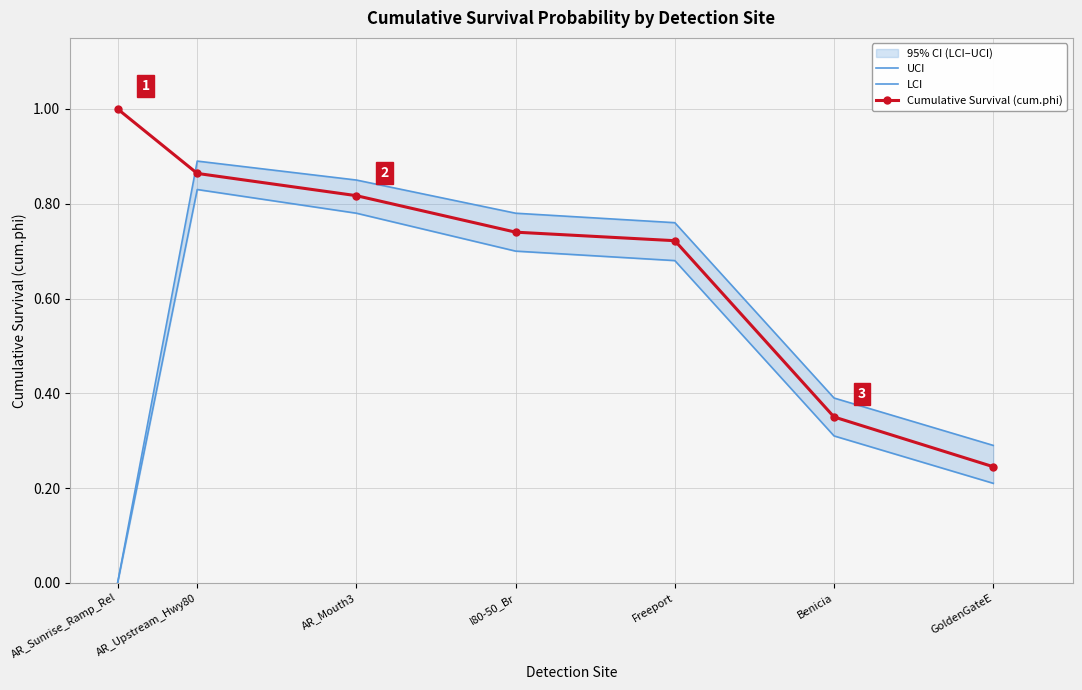

What is the total value across all series at AR_Upstream_Hwy80?

2.6